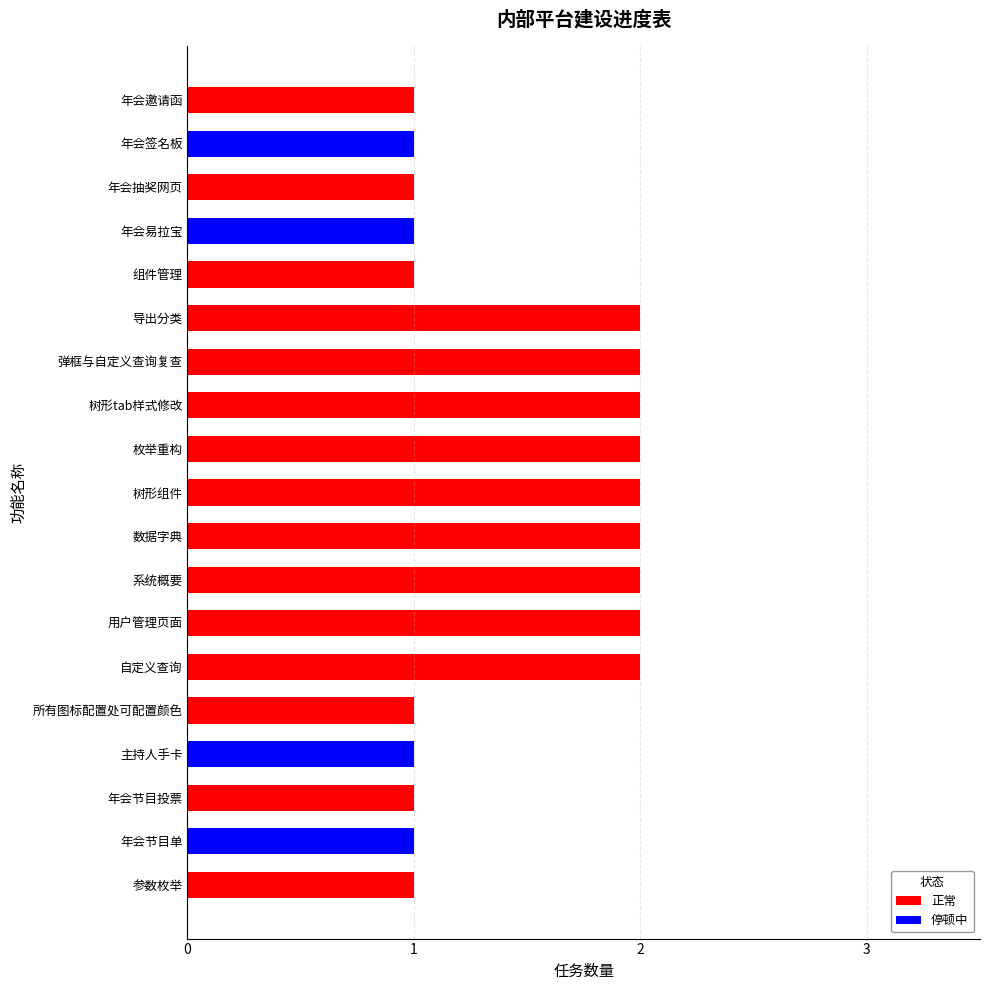

What is the difference between the maximum and second lowest values?

1